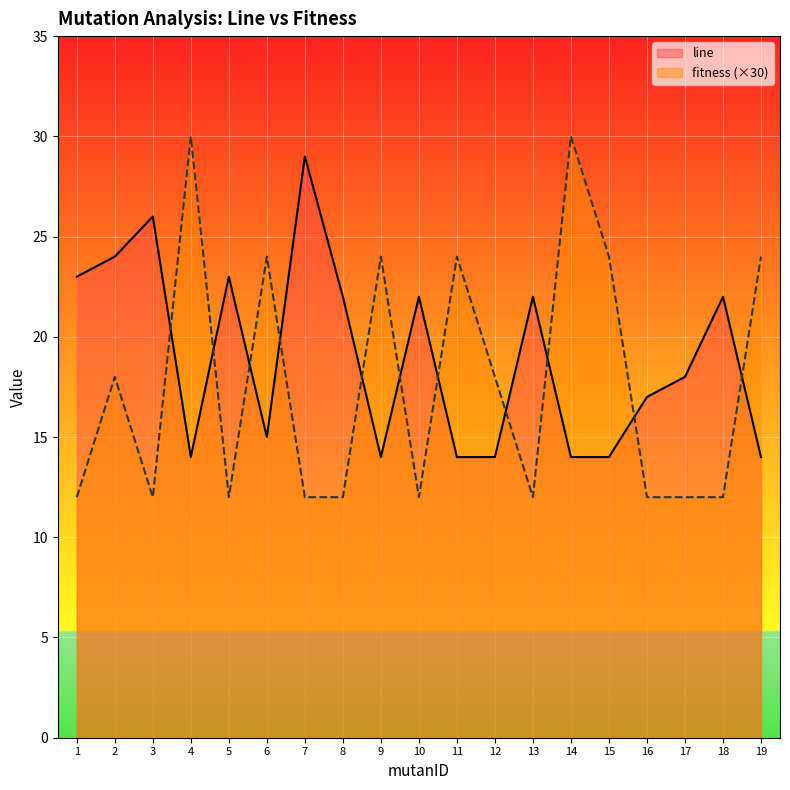

What is the minimum value for fitness?

12